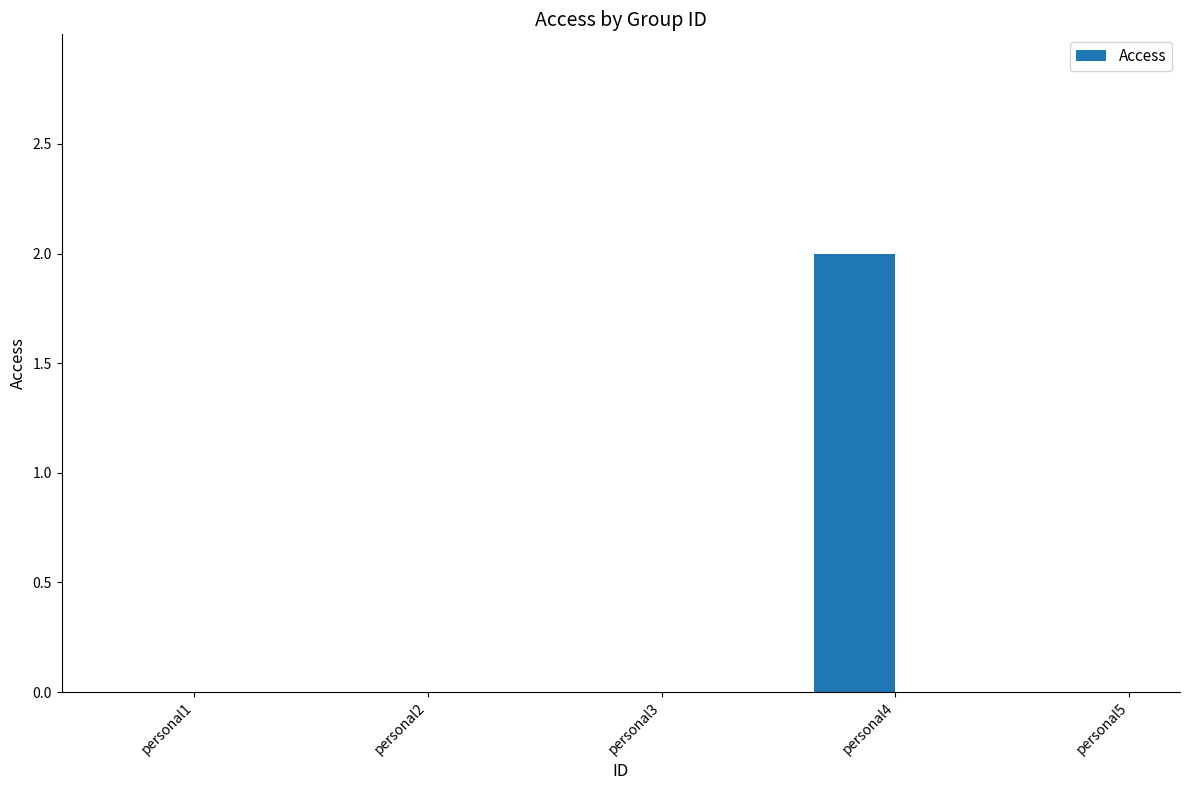

Which label corresponds to the largest value in the chart?

personal4